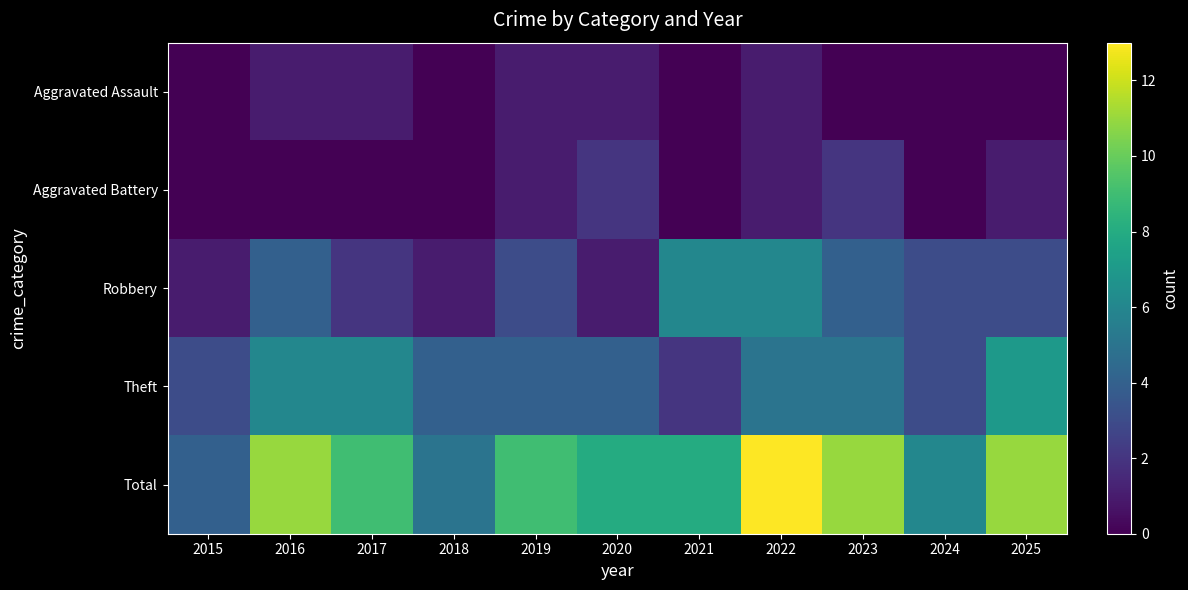

Which has a higher value, 2019 or 2015?

2019